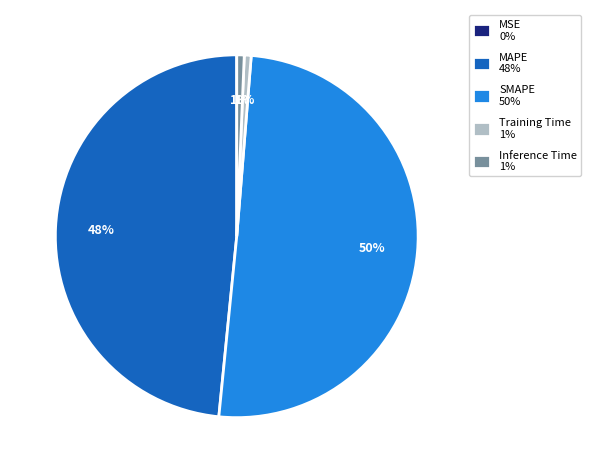

To the nearest percent, what portion does MAPE represent?

48%